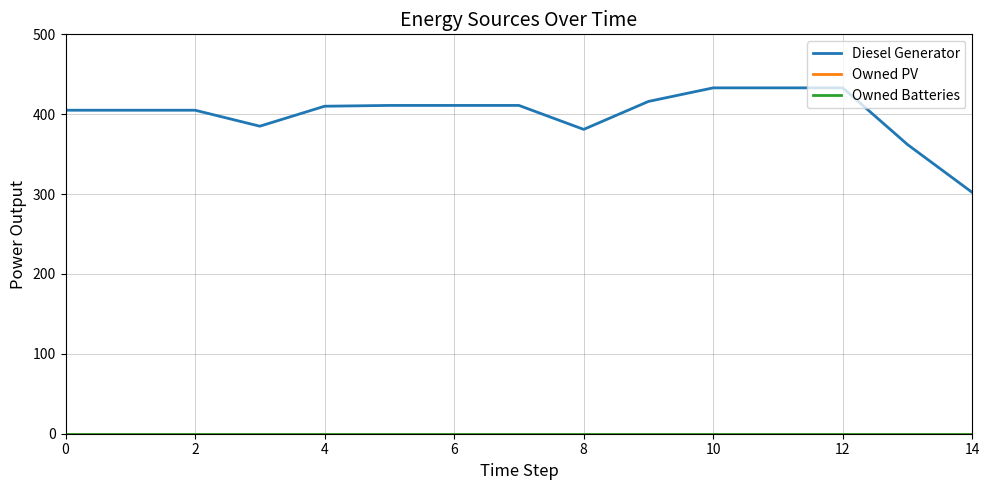

True or false: Owned PV has more than 1 points higher than both neighbors.

False